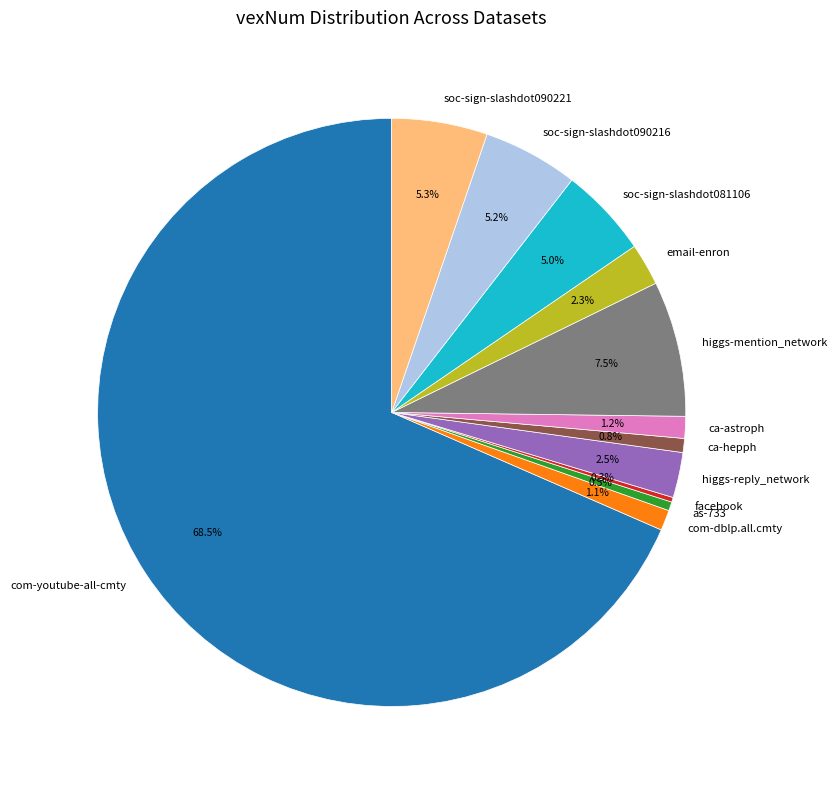

Which has a higher value, as-733 or soc-sign-slashdot090216?

soc-sign-slashdot090216